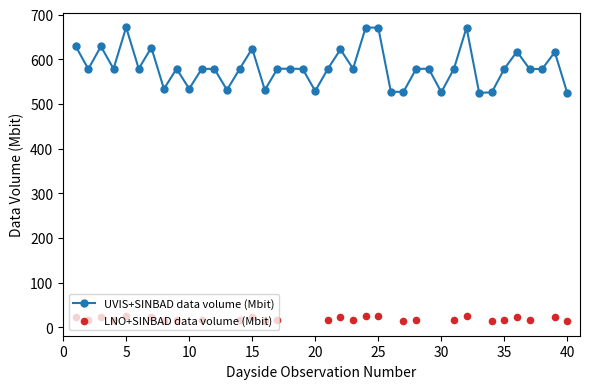

What is the ratio of the value at 7 to the value at 25?

0.9